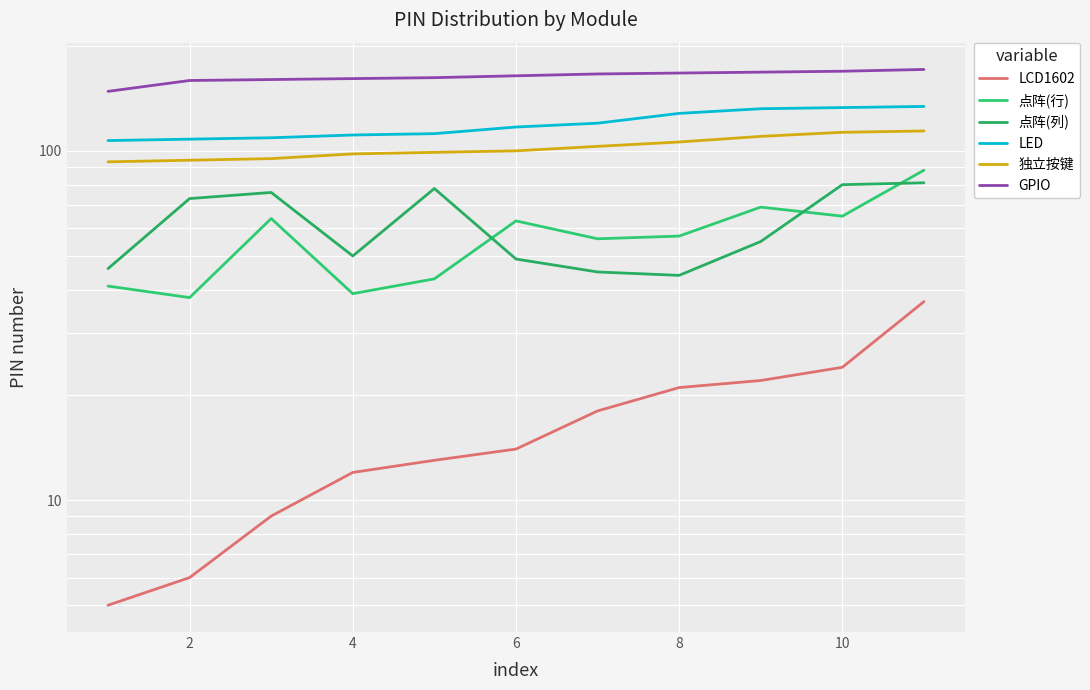

How many interior local valleys does the 点阵(列) series have?

2